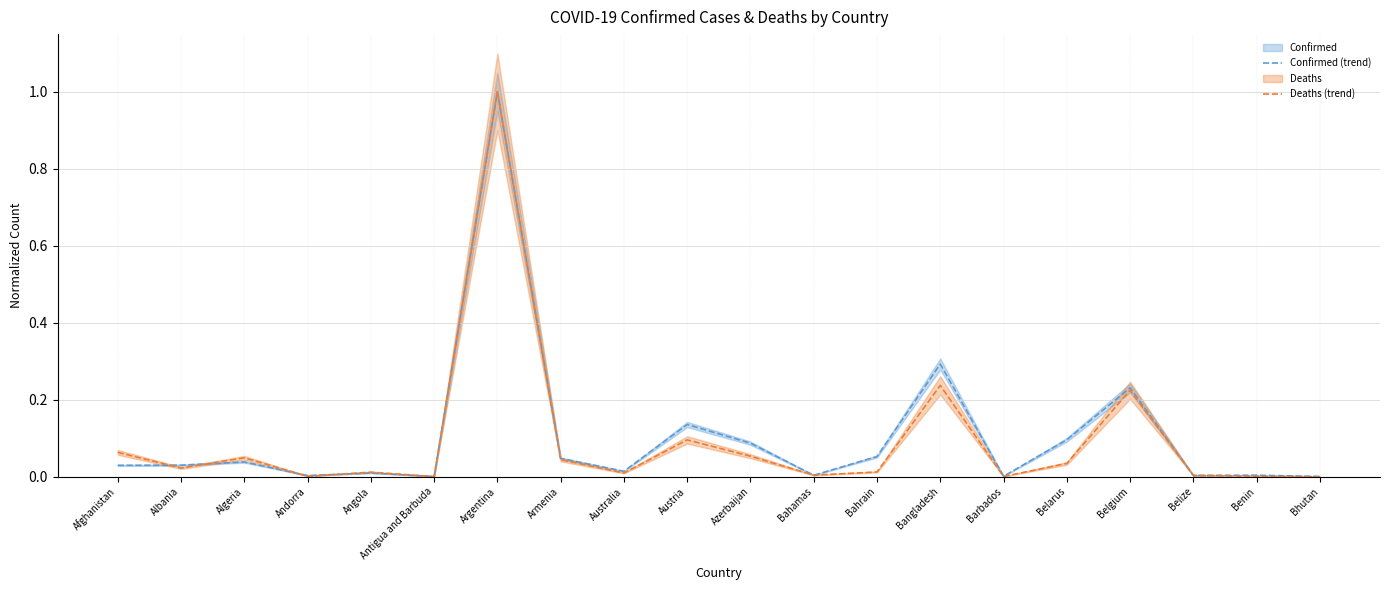

Does the chart have visible grid lines?

Yes